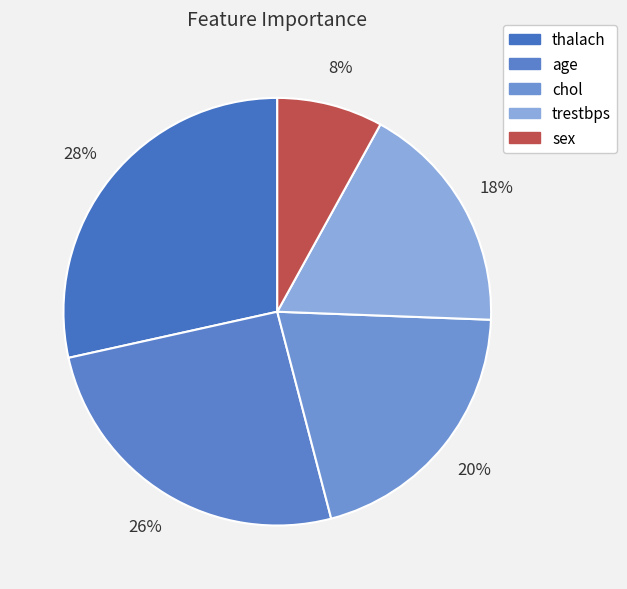

Is it true that thalach is 28% of the pie?

True